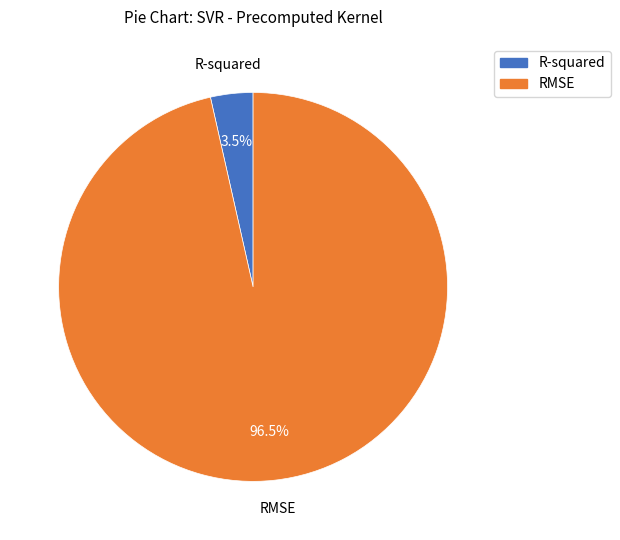

How many slices are in this pie chart?

2